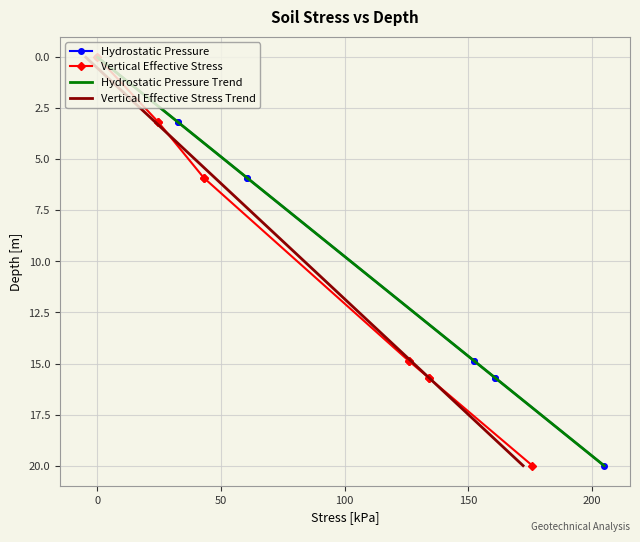

True or false: Hydrostatic Pressure has more than 2 points higher than both neighbors.

False